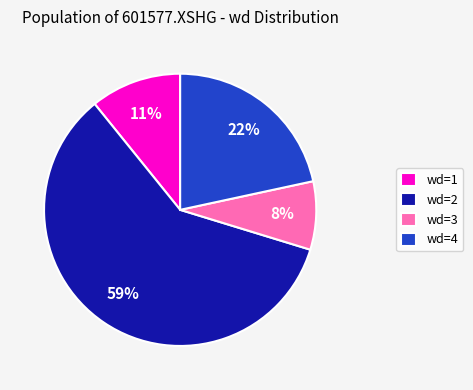

Which category has the smallest portion of the pie?

wd=3